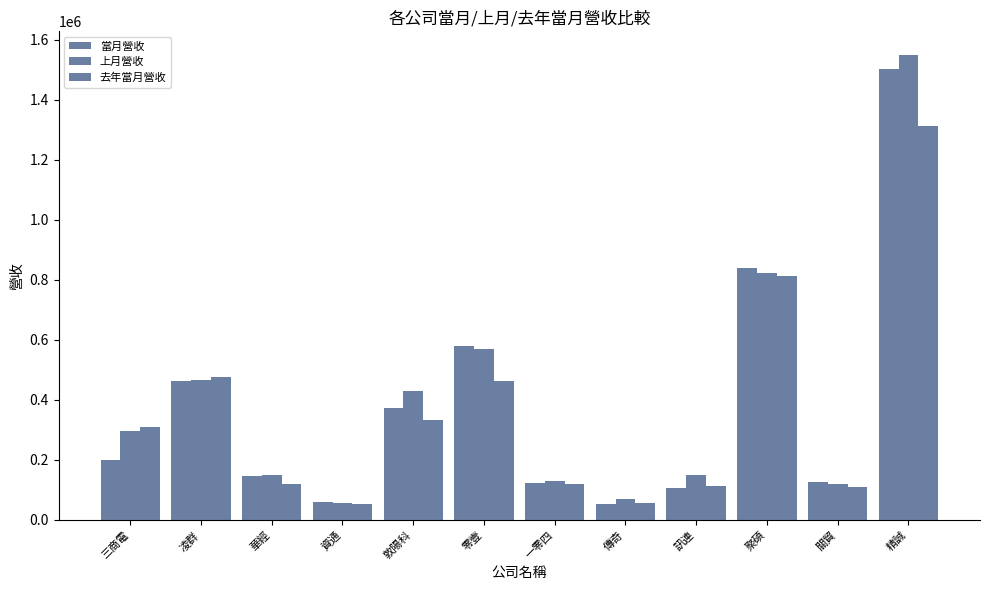

At 聚碩, list the series in order from smallest to largest.

去年當月營收, 上月營收, 當月營收